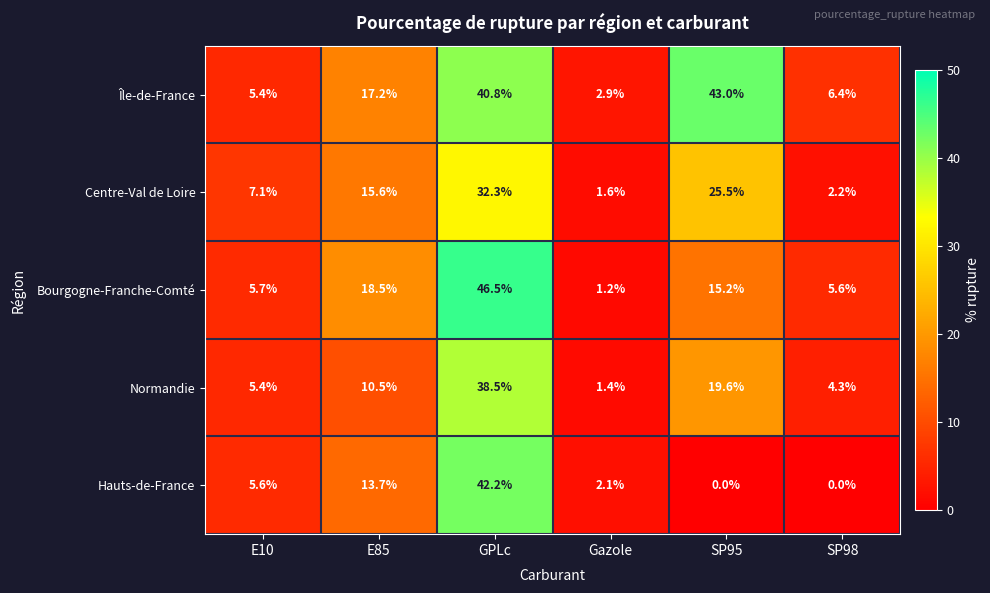

At which label does Normandie first exceed 10?

E85